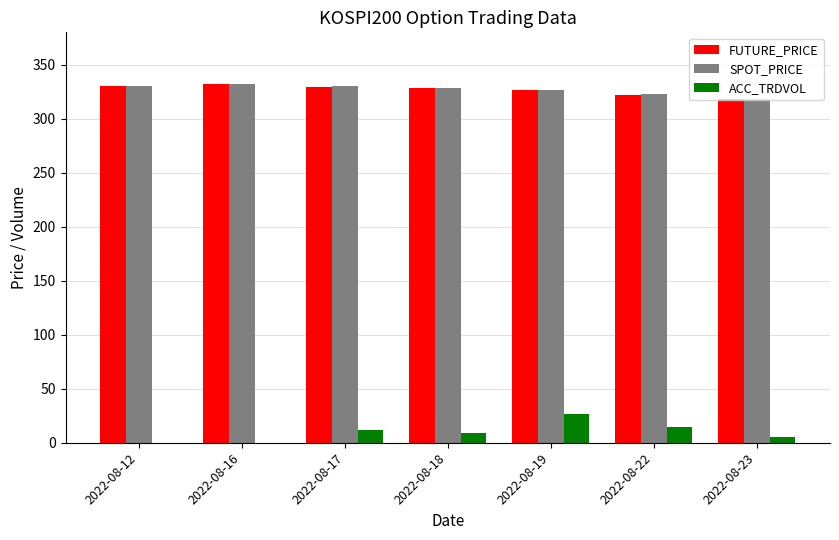

Is it true that SPOT_PRICE equals 543.6 at 2022-08-22?

False